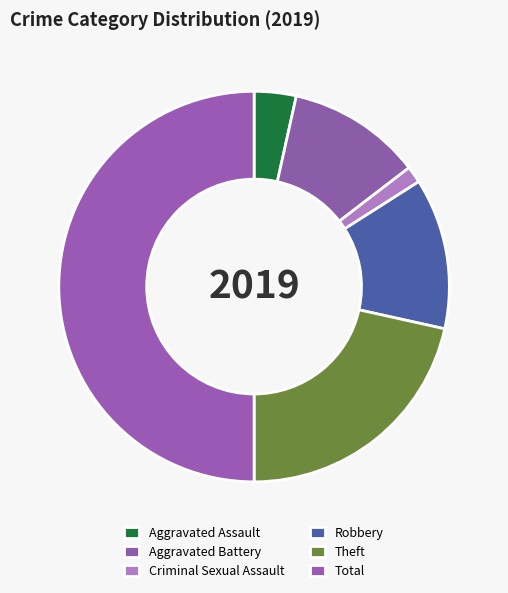

How many segments does this pie chart have?

6